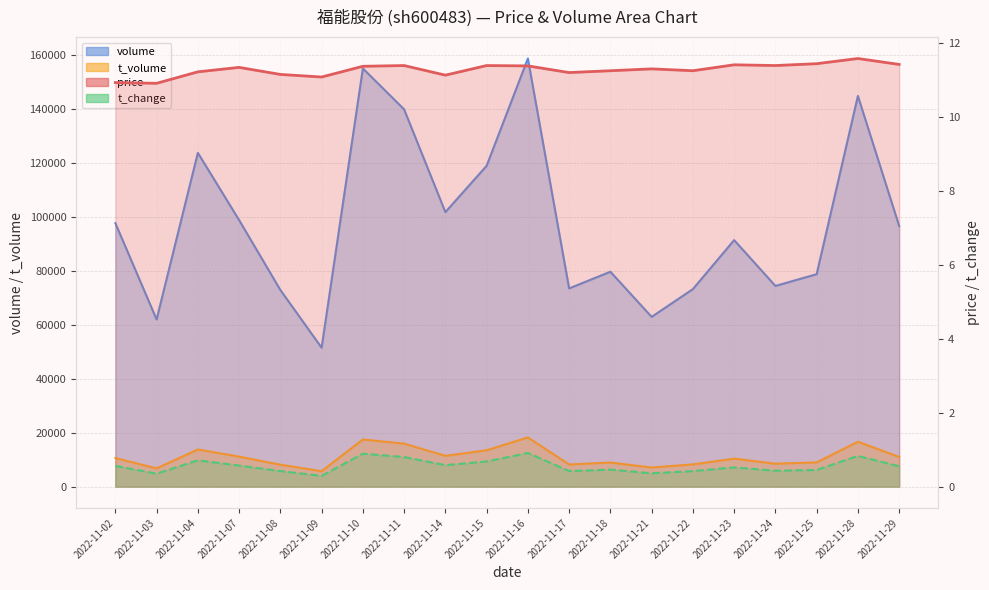

Is the value of price at 2022-11-09 greater than the value of volume at 2022-11-22?

No